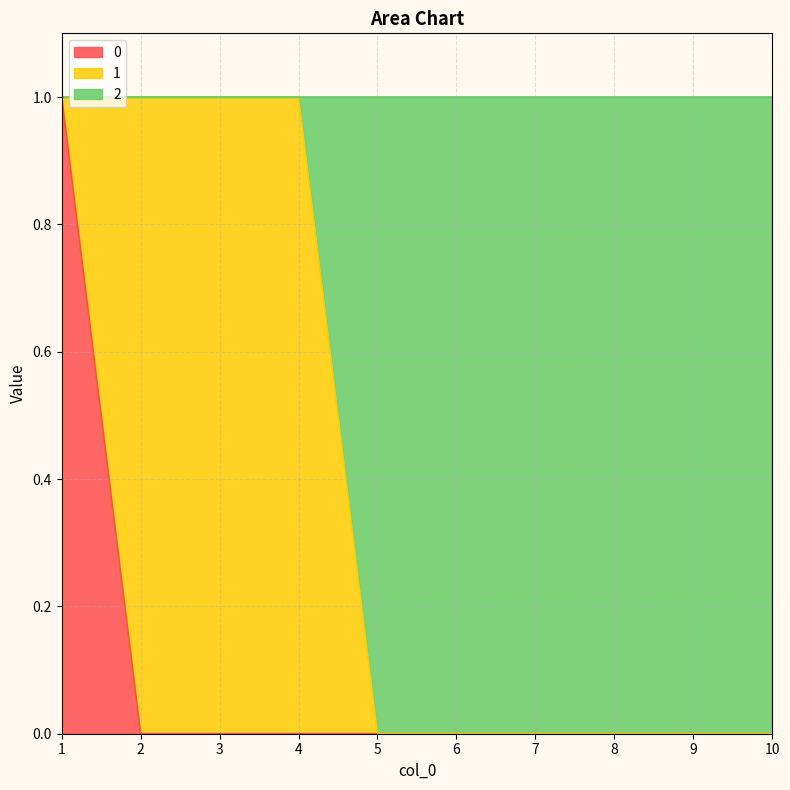

True or false: 0 and 2 intersect in this chart.

False